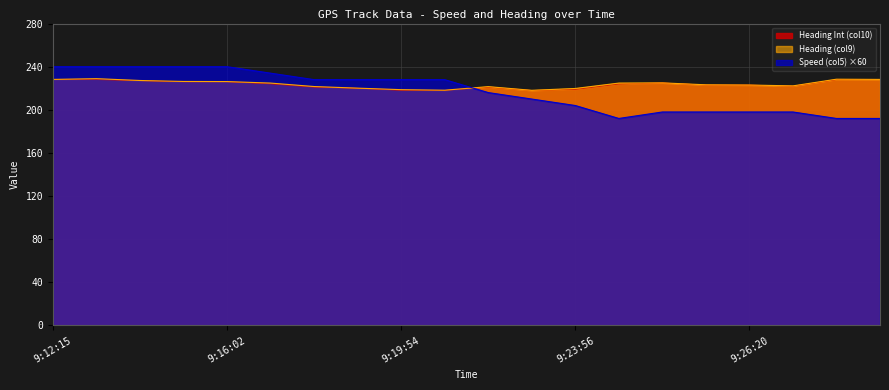

How many interior local valleys does the Heading Int (col10) series have?

2